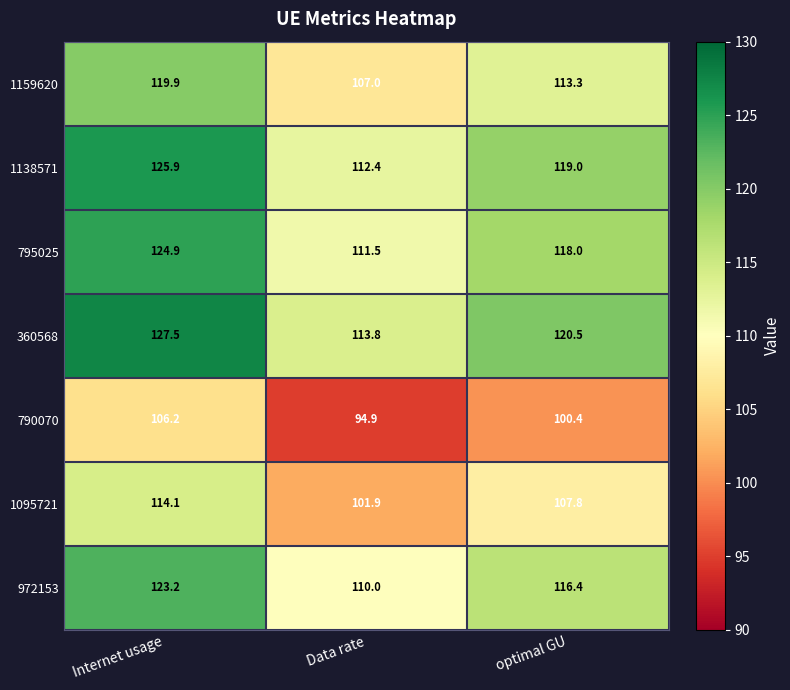

Between Data rate and optimal GU, which series saw the biggest shift?

360568